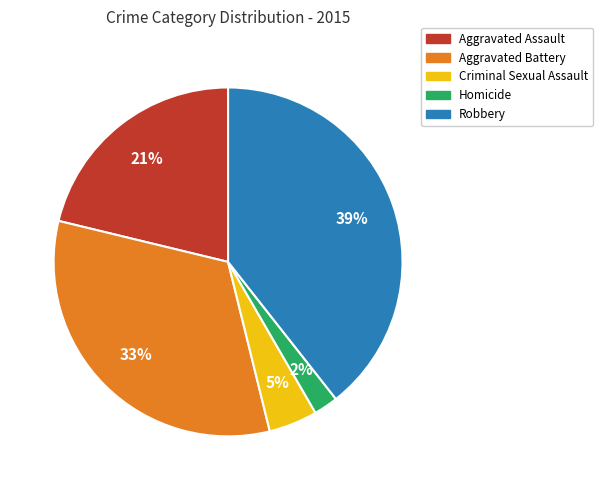

Between Robbery and Aggravated Battery, which is larger?

Robbery